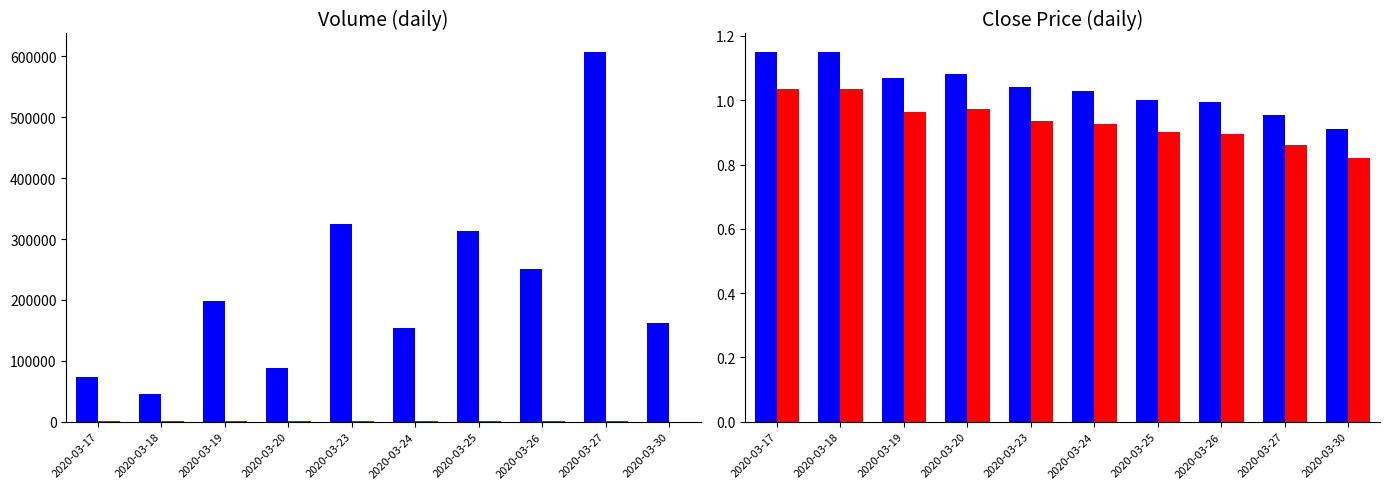

At which label does close reach its peak?

2020-03-17